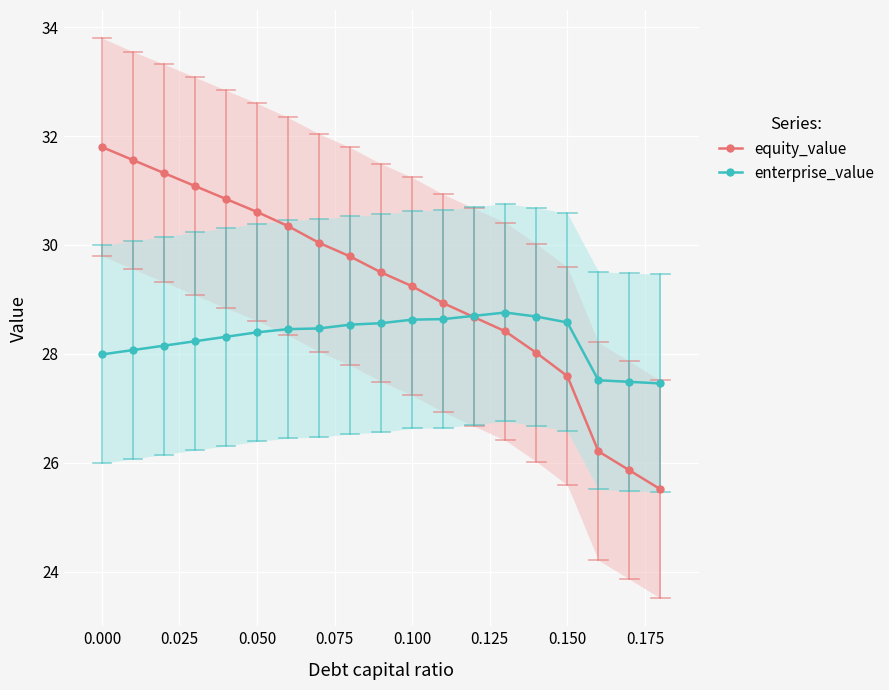

True or false: equity_value has more than 0 points higher than both neighbors.

False